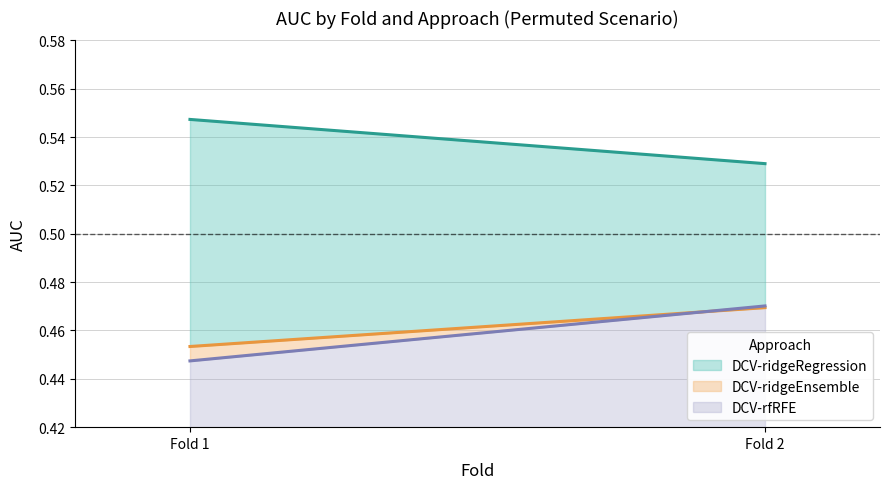

Which series has the largest range (max minus min)?

DCV-rfRFE